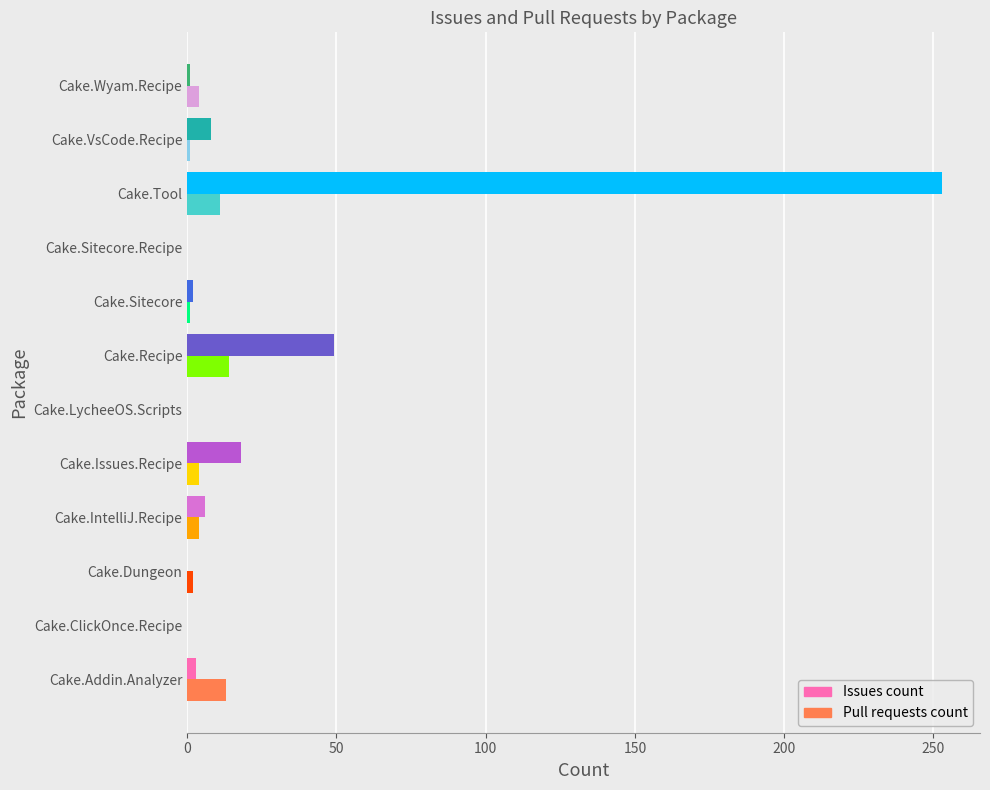

What is the maximum value shown in the chart?

253